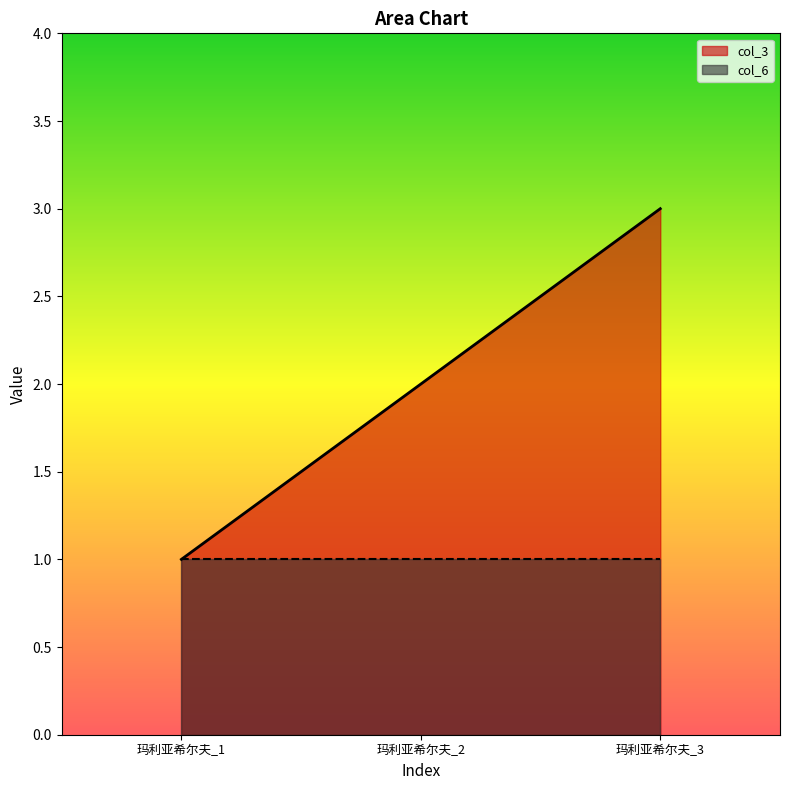

Which has a higher value, 玛利亚希尔夫_3 or 玛利亚希尔夫_1?

玛利亚希尔夫_3